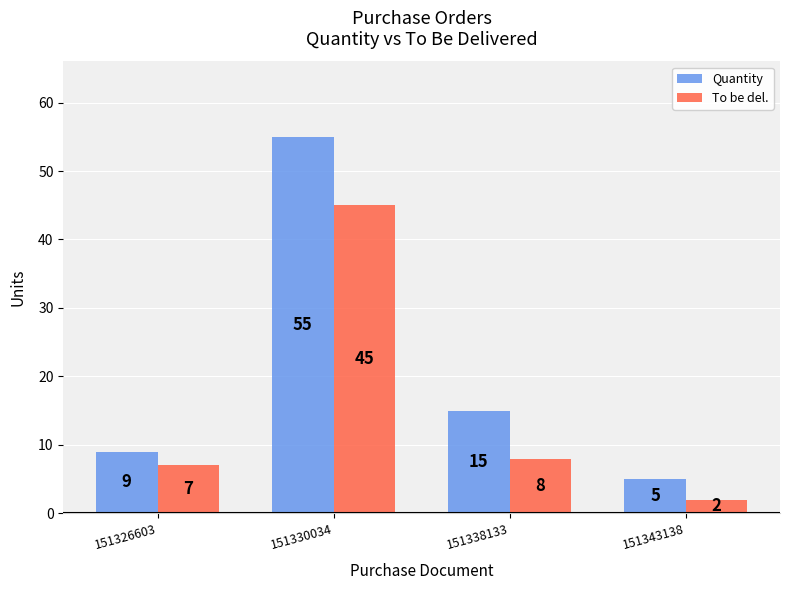

Which category has the highest value across all series?

151330034